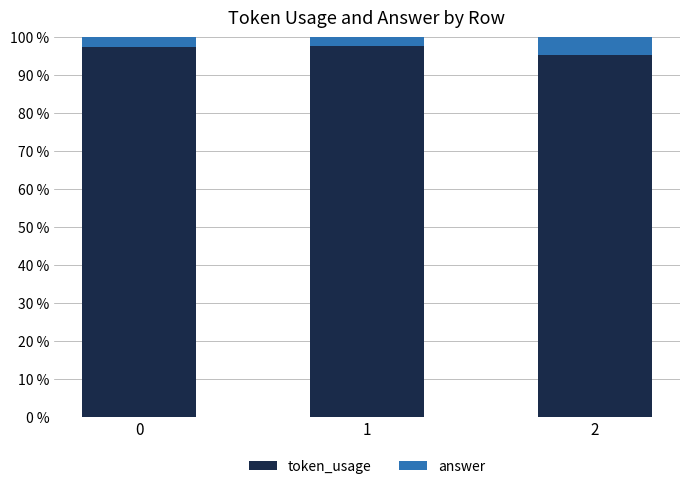

The token_usage series shows 97.4 at 0. True or false?

True